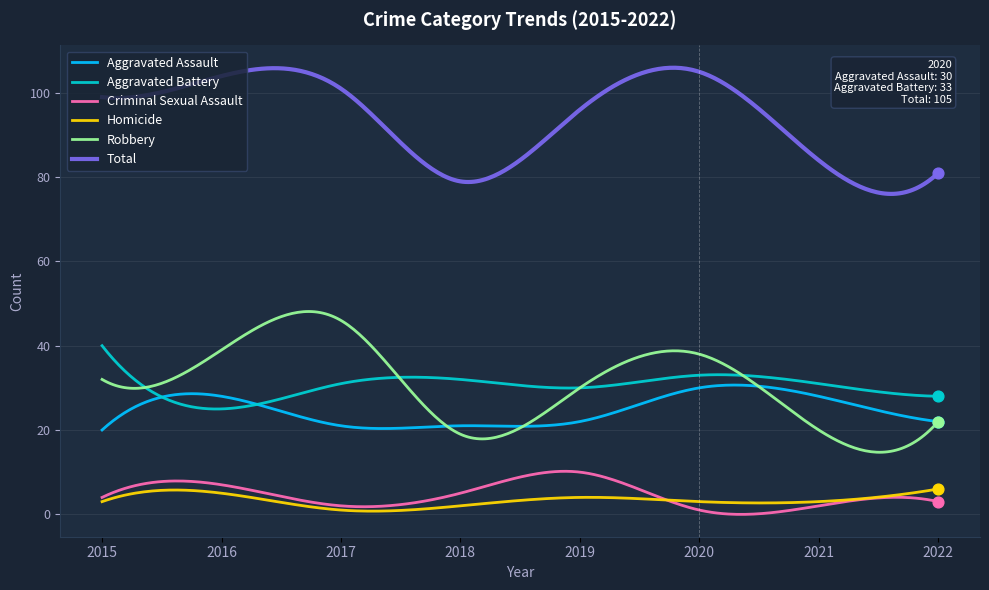

What are all the series names shown in the legend?

Aggravated Assault, Aggravated Battery, Criminal Sexual Assault, Homicide, Robbery, Total